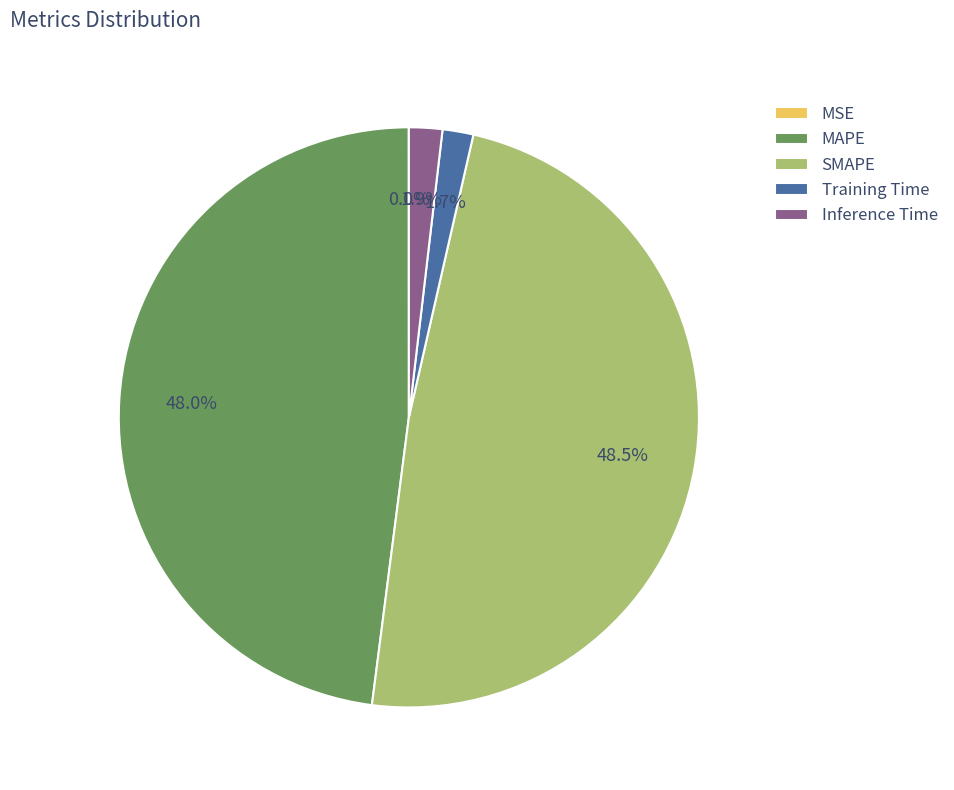

Is there a majority slice in this chart?

No